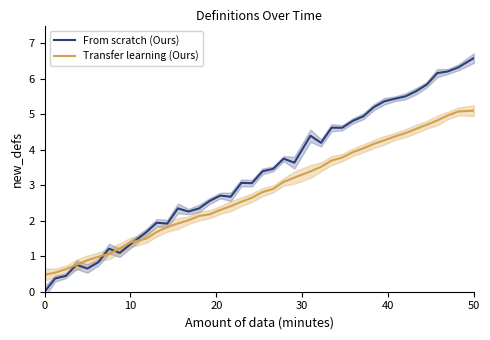

Is it true that From scratch (Ours) equals 3.7 at 50?

False